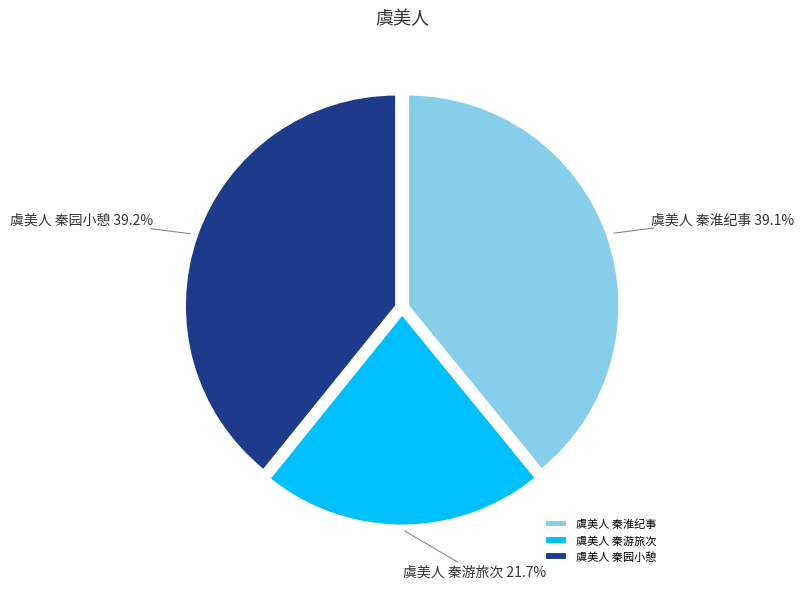

To the nearest percent, what portion does 虞美人 秦淮纪事 represent?

39%